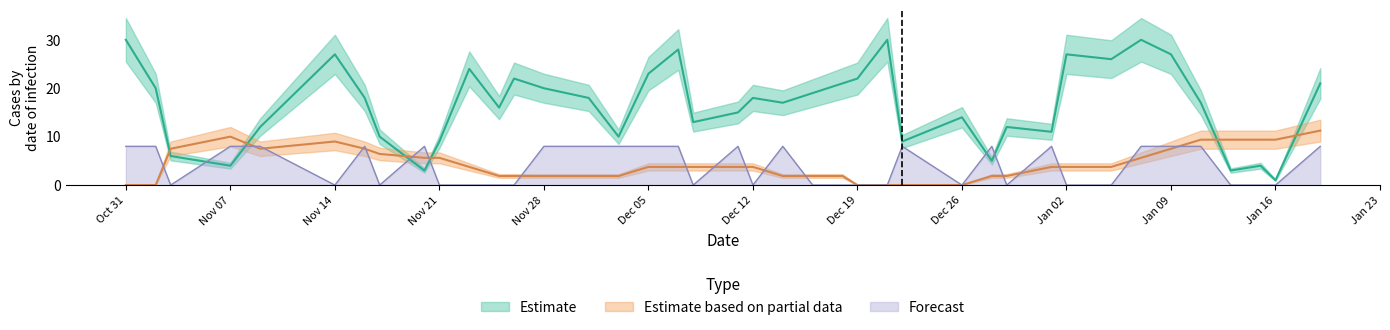

Count the number of categories in the chart.

40